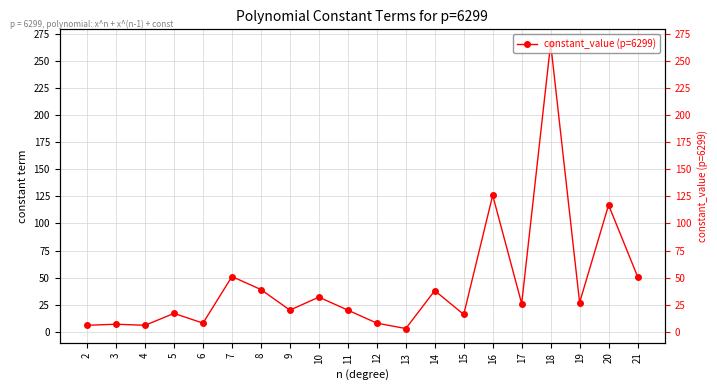

At which category does the data reach its first local valley?

4